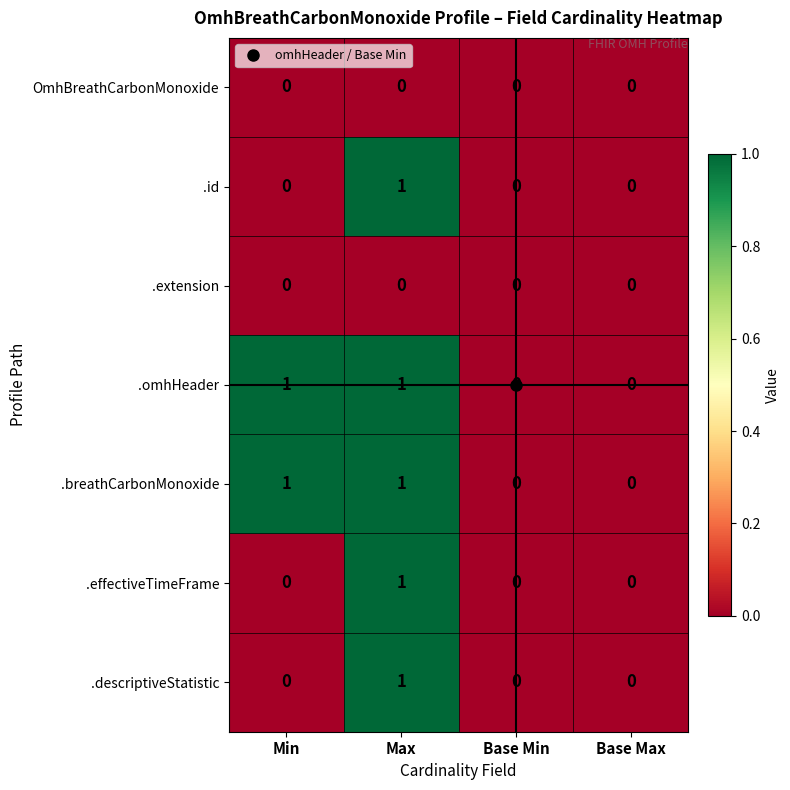

Is it true that .breathCarbonMonoxide equals 0 at Max?

False